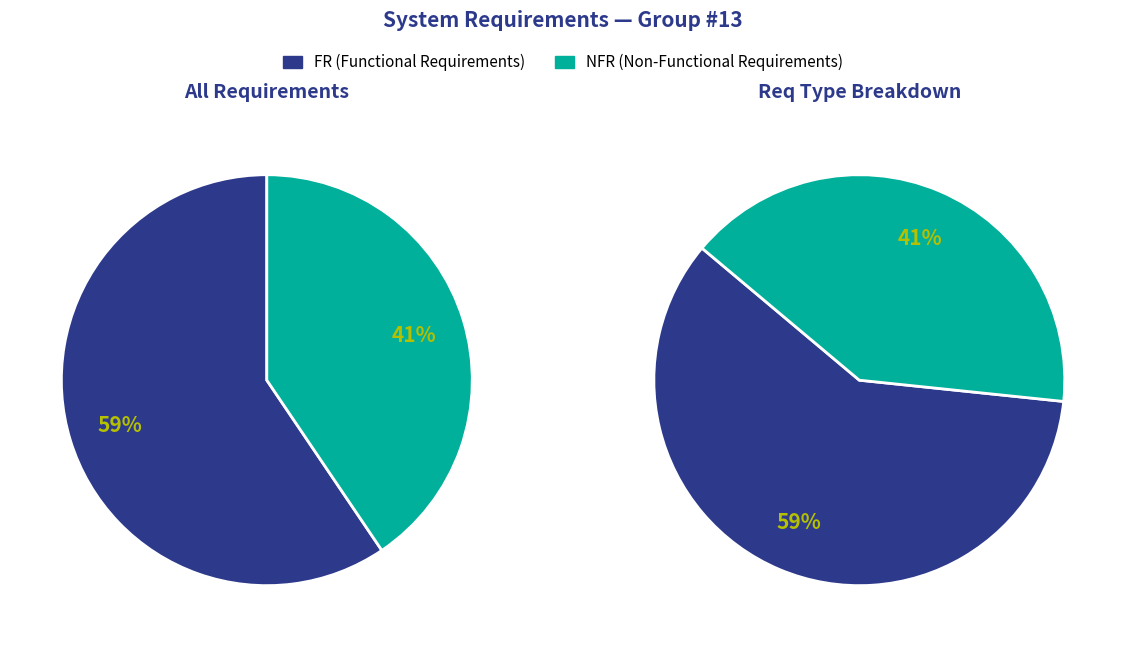

What percentage is the FR slice, to the nearest percent?

59%